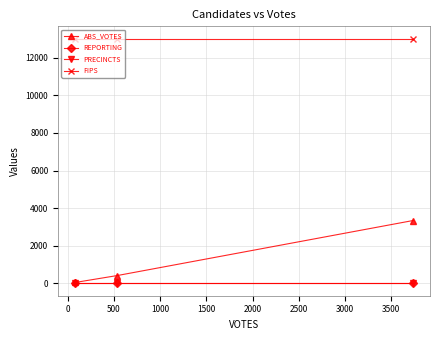

Does the chart have visible grid lines?

Yes